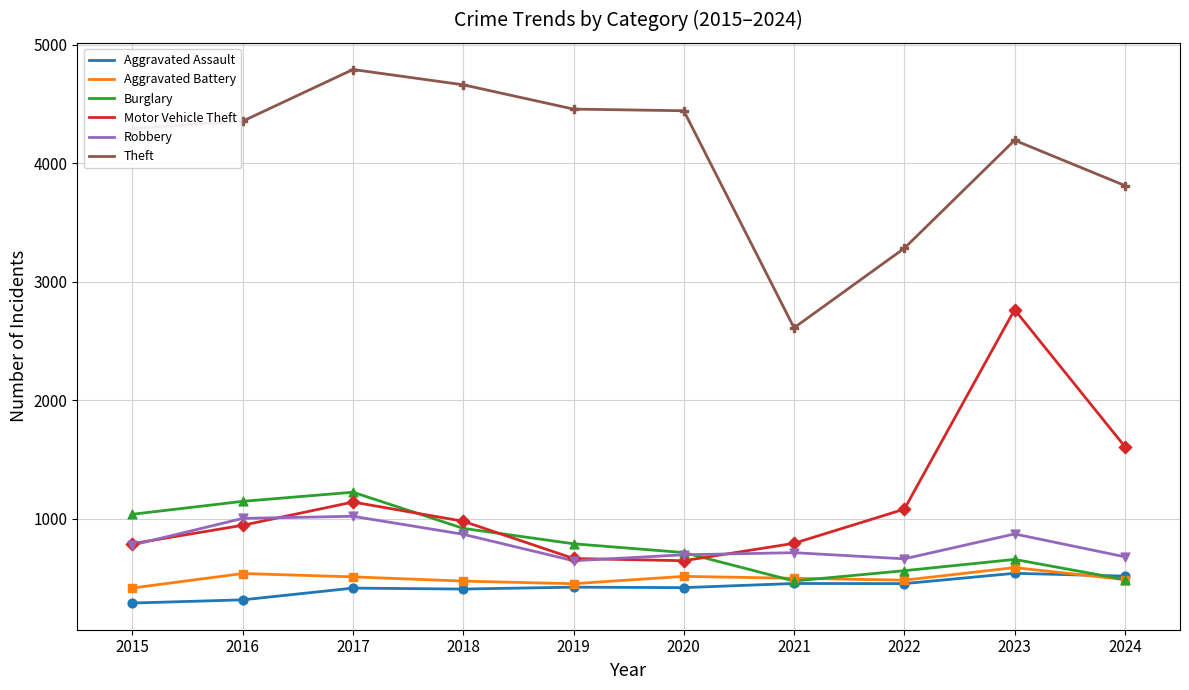

Is the value of Aggravated Battery at 2016 greater than the value of Robbery at 2024?

No